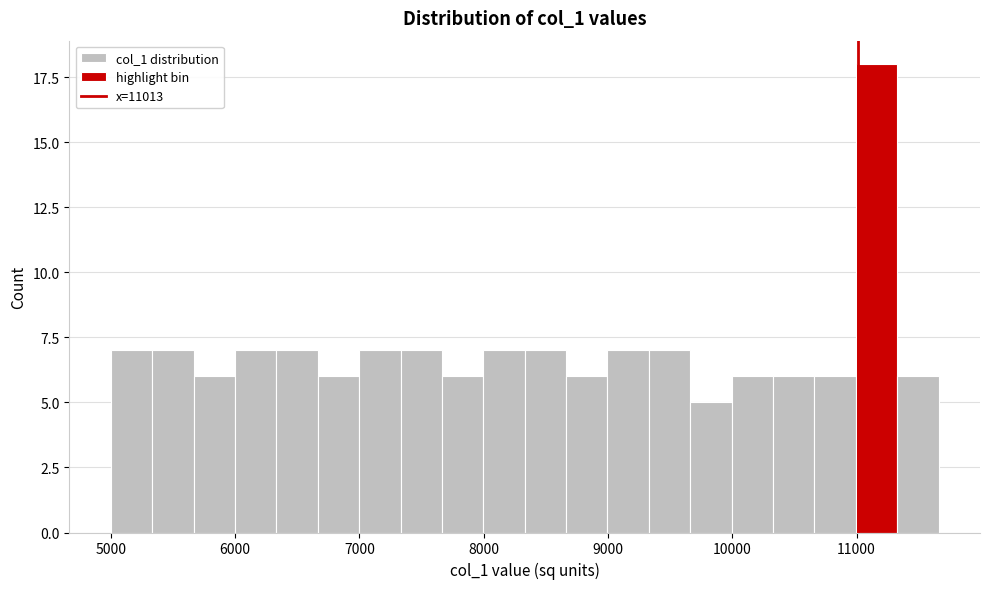

Read against the x-axis, roughly where is the centre of the tallest bar?

11200